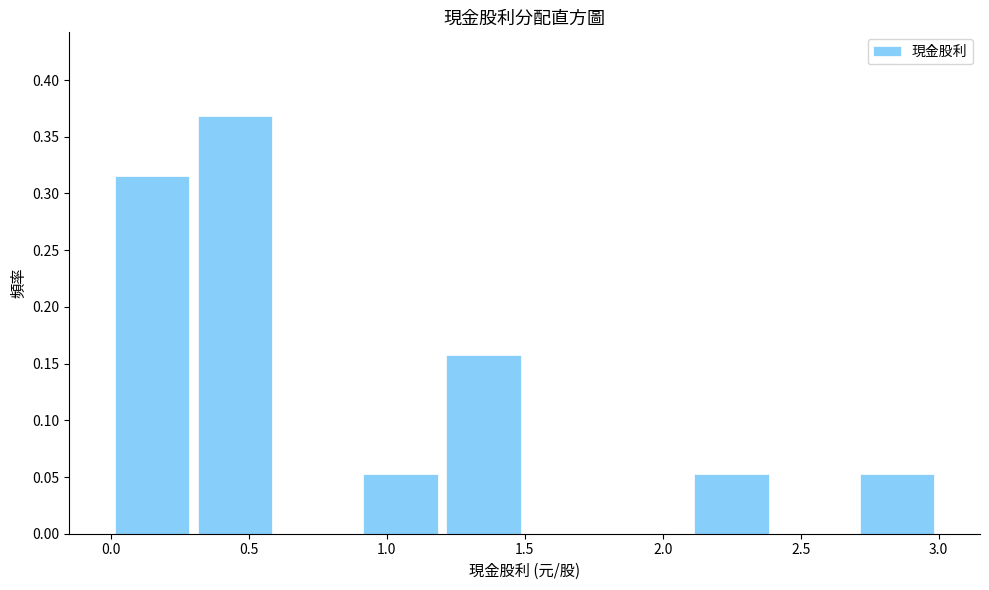

What is the height of the bar covering 0.0 to 0.3 on the x-axis? The values are not printed on the chart, so give them approximately, as read against the axis.

0.315